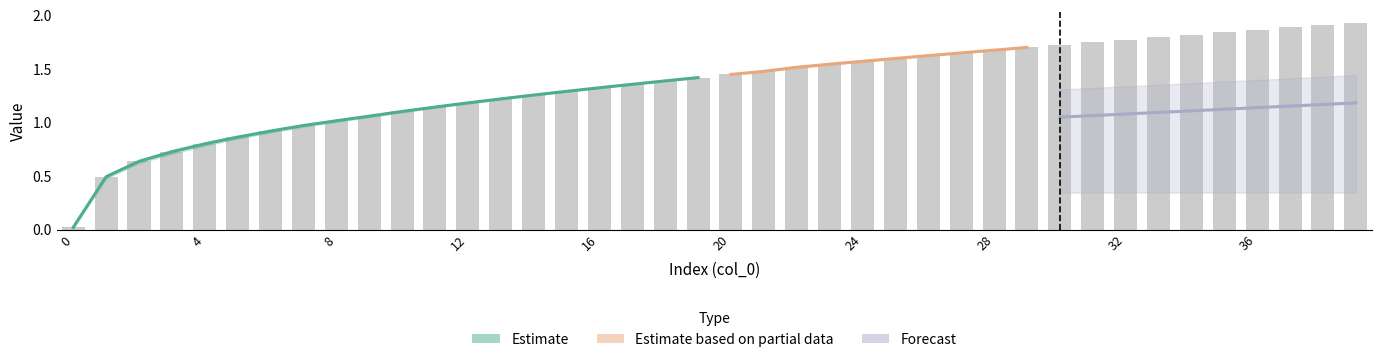

At which category is the sum across all series the highest?

39